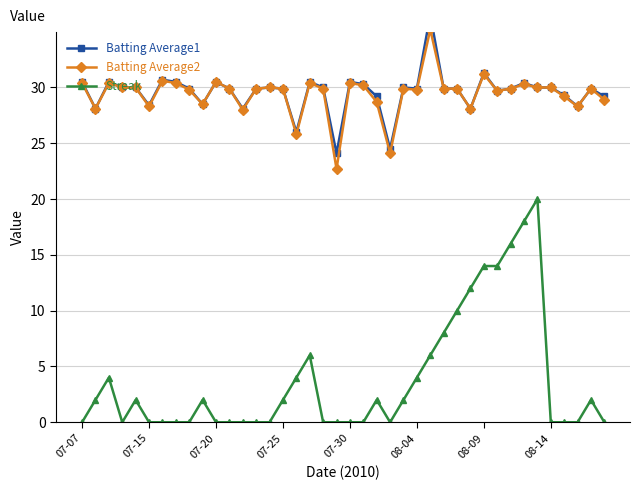

What is the greatest value displayed?

36.5